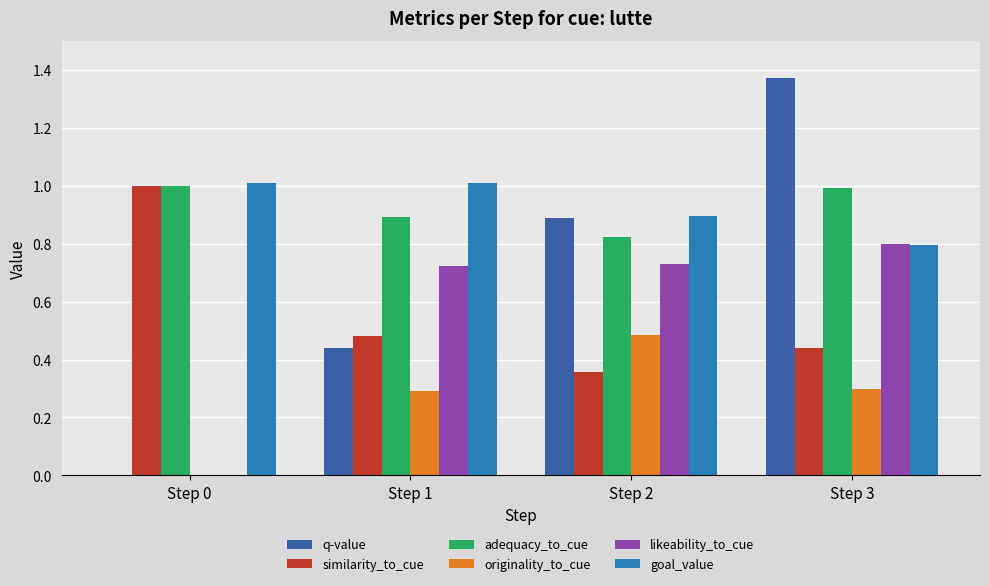

What is the approximate value of originality_to_cue at Step 3?

0.3